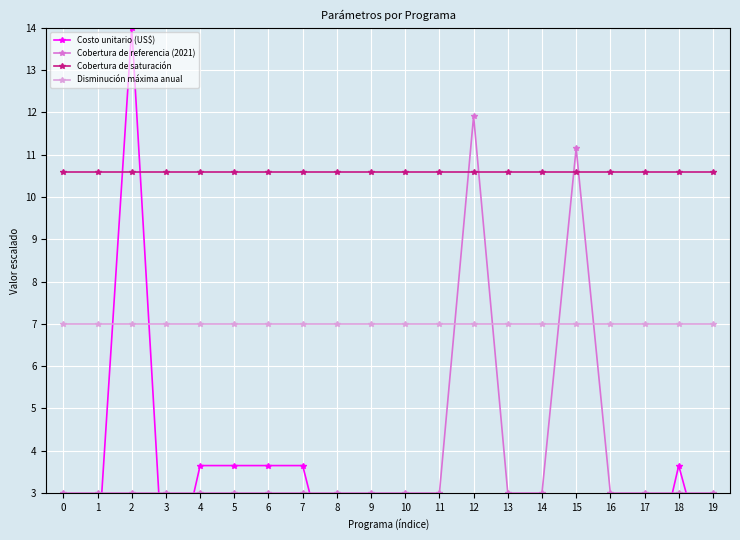

True or false: Cobertura de saturación has more than 0 points higher than both neighbors.

False